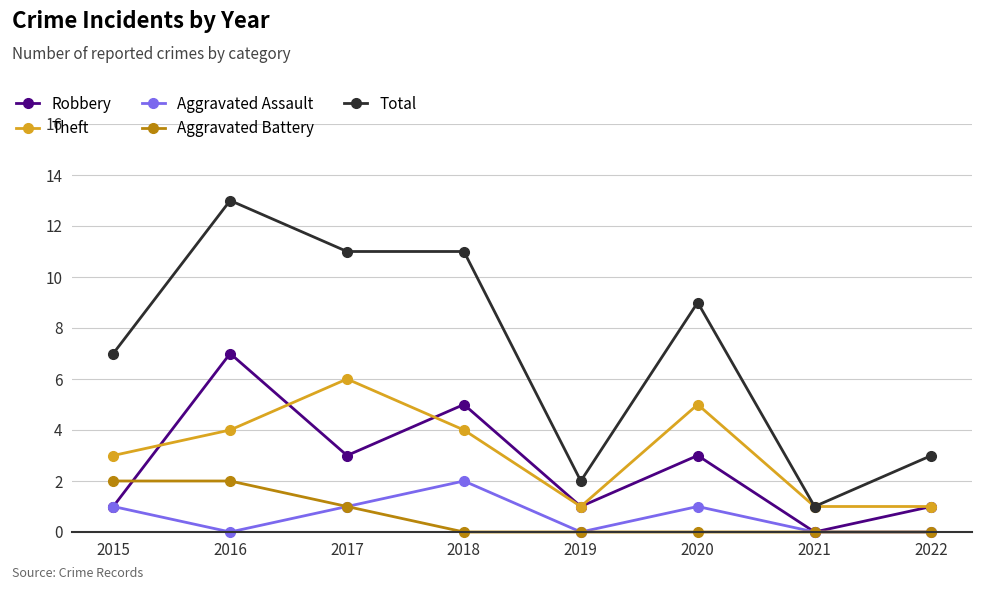

Count the number of data series in this chart.

5